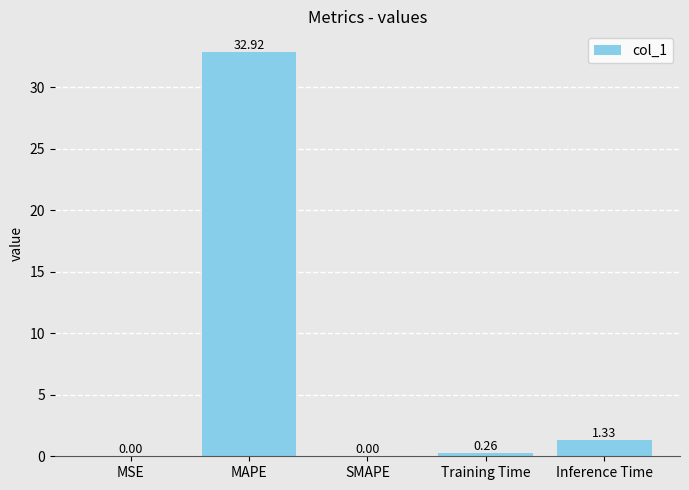

True or false: the data shows 32.9 at MAPE.

True